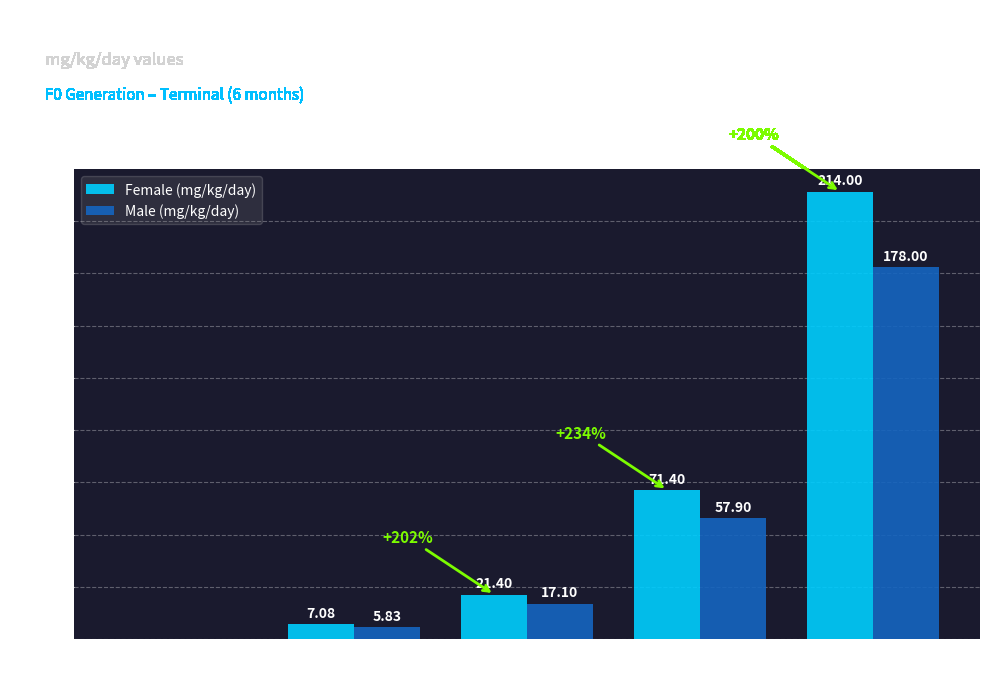

Between 100 ppm and 3000 ppm, which series saw the biggest shift?

Female (mg/kg/day)